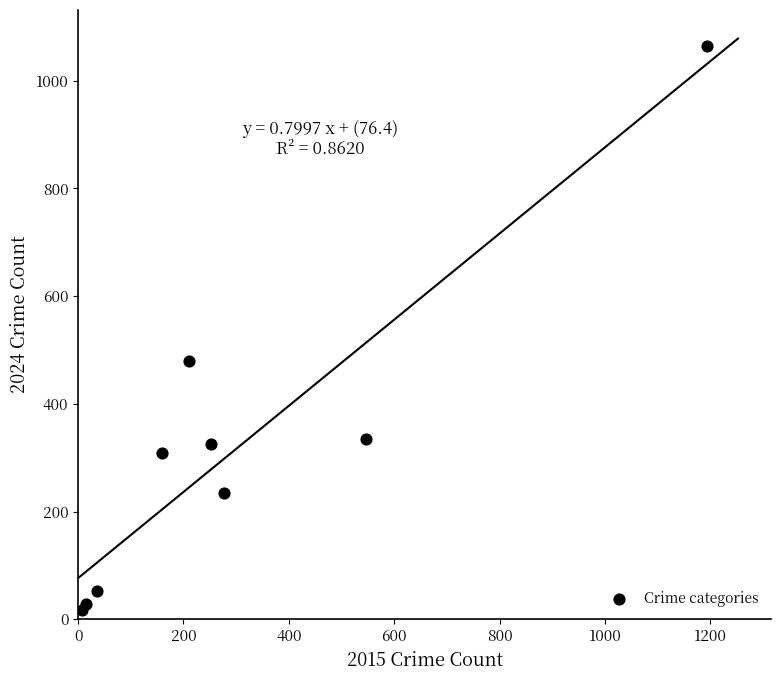

What Y value in the scatter plot is closest to 541?

479